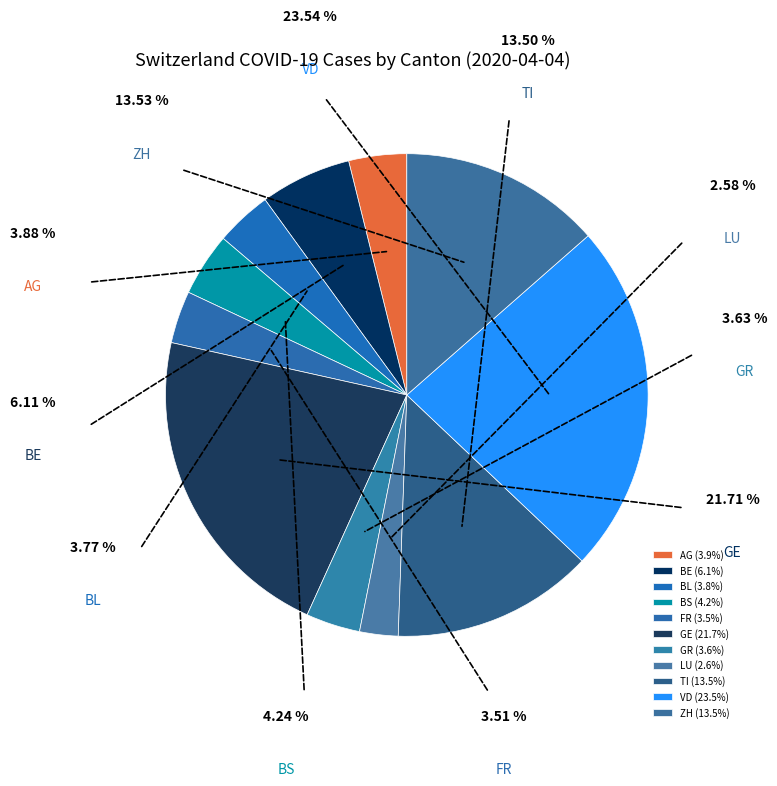

Is it true that AG is 4% of the pie?

True